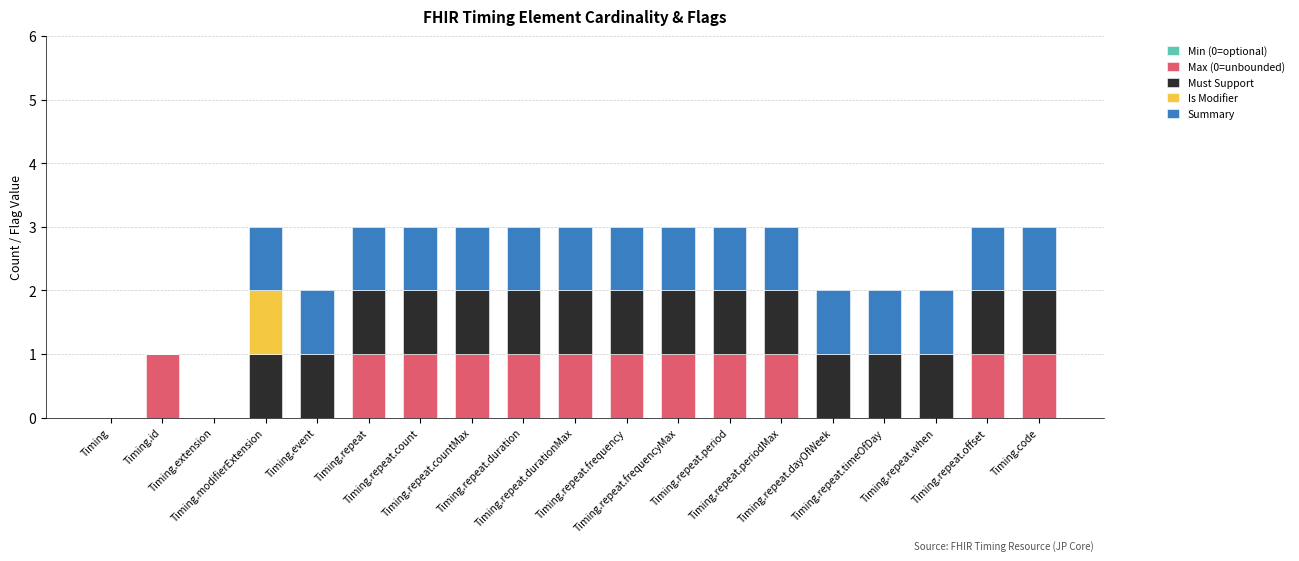

What is the label of the 10th bar from the right?

Timing.repeat.durationMax